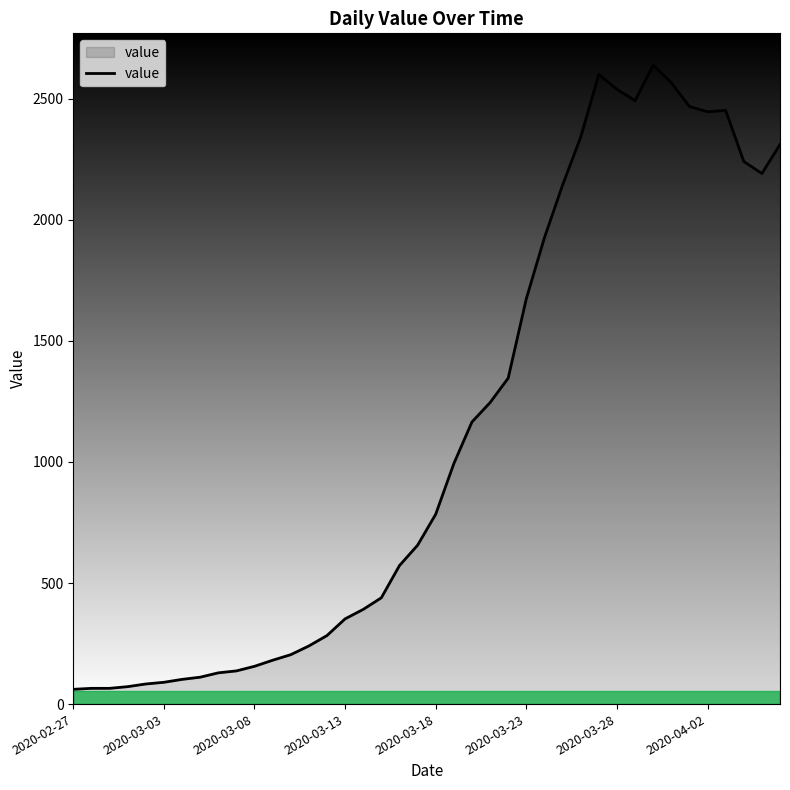

What is the difference between the maximum and minimum values?

2577